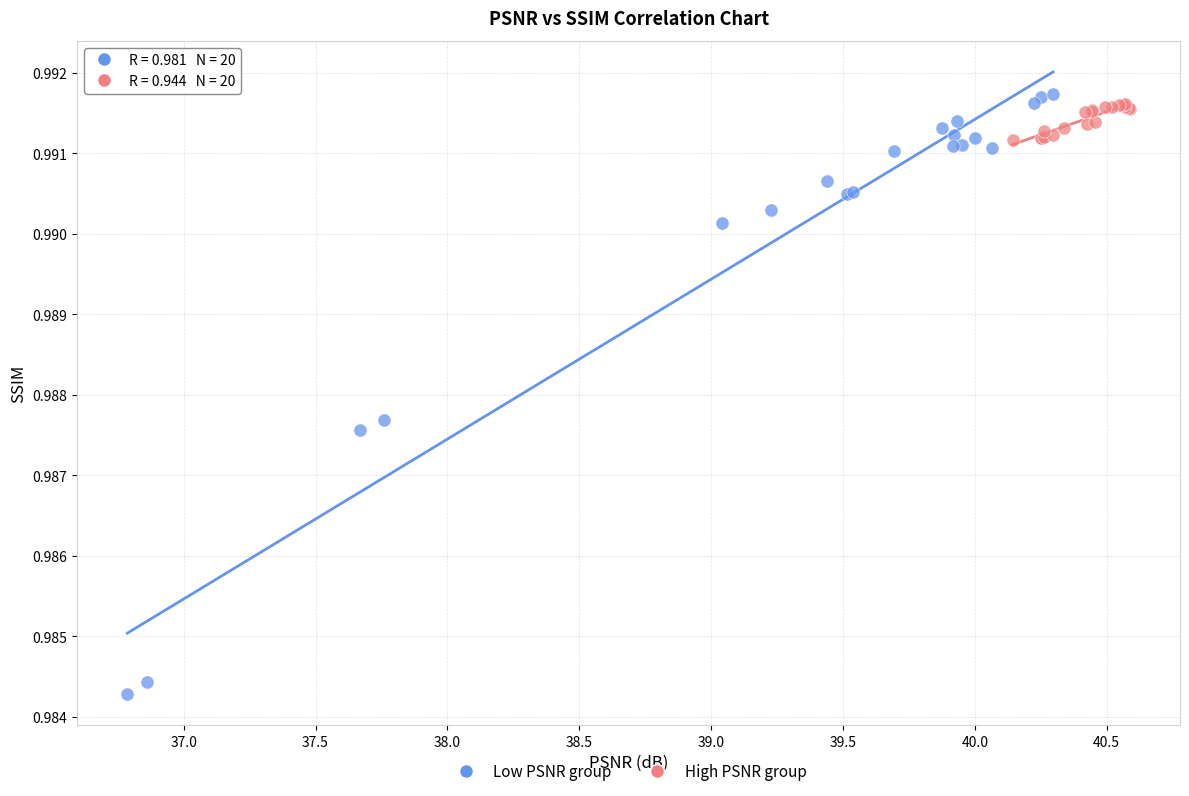

Which series reaches the maximum Y coordinate?

Low PSNR group